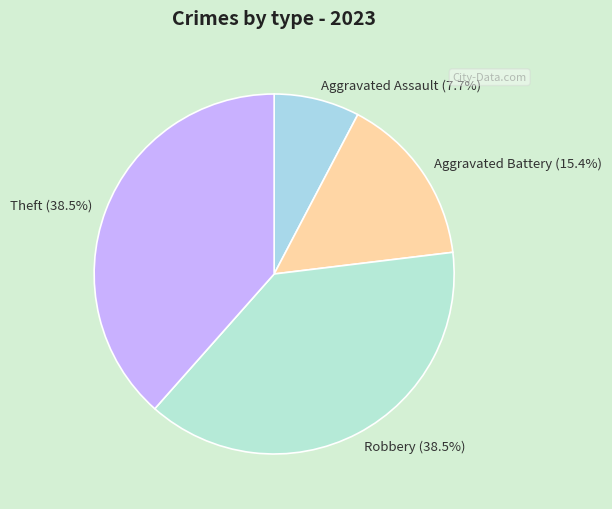

Approximately how many times larger is the value at Robbery compared to Aggravated Battery?

2.5